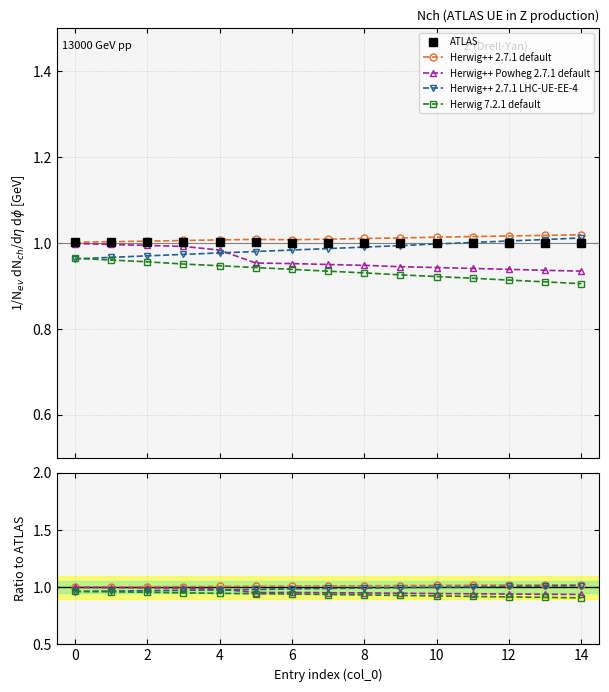

At which label is Herwig++ Powheg 2.7.1 default closest to 0?

14